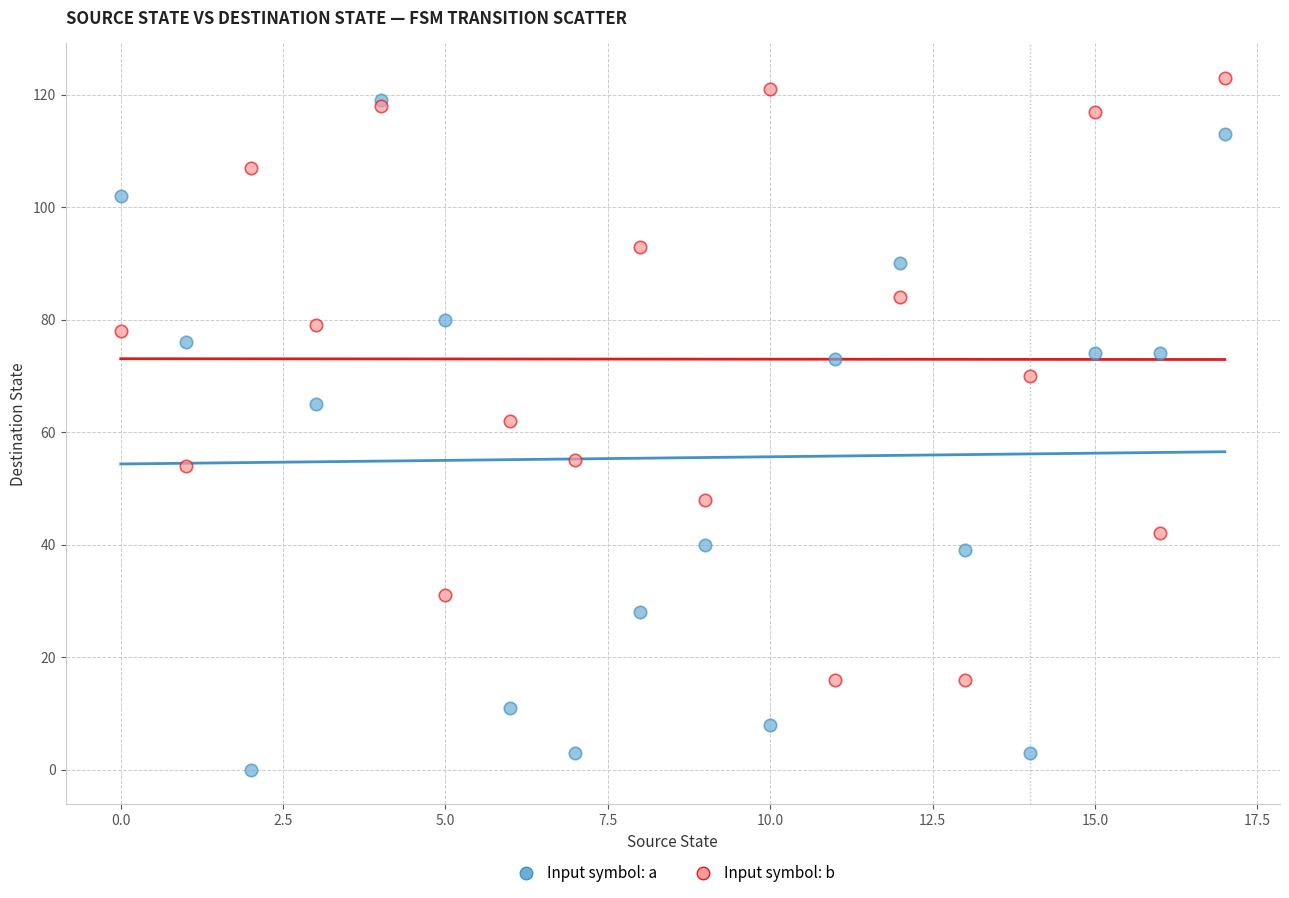

What are all the series names shown in the legend?

Input symbol: a, Input symbol: b